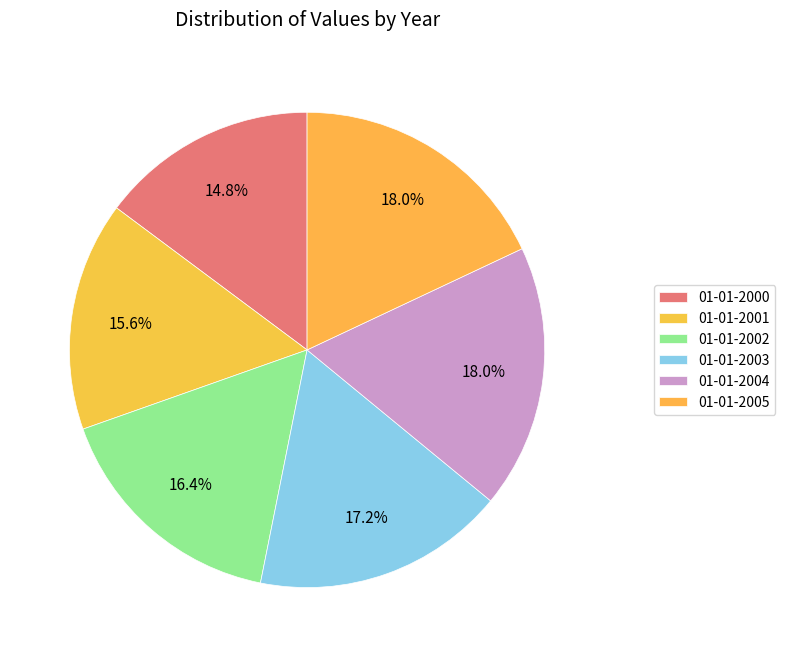

Count the number of slices in the pie.

6